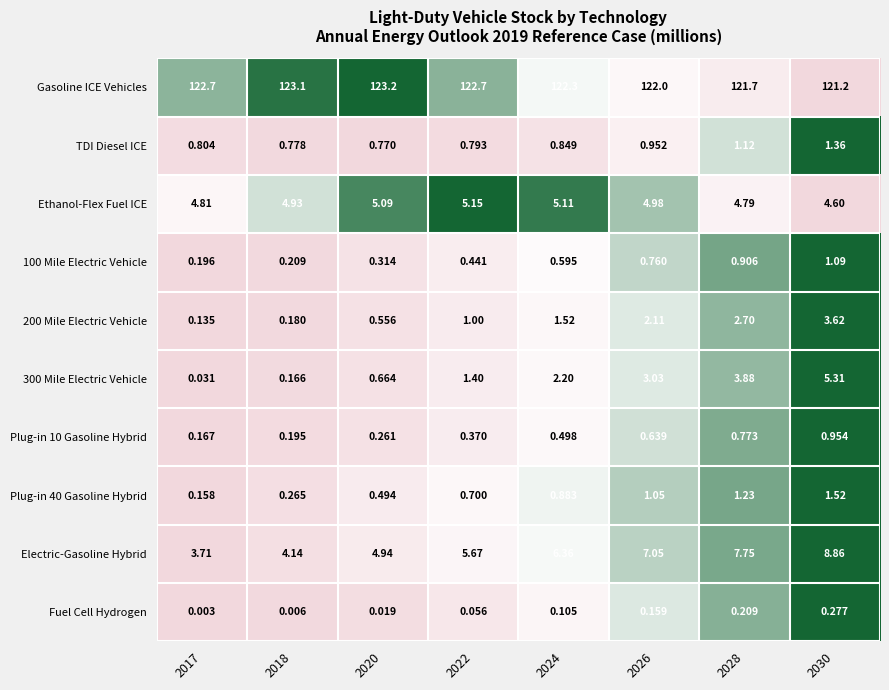

Which series has the largest total across all categories?

Gasoline ICE Vehicles